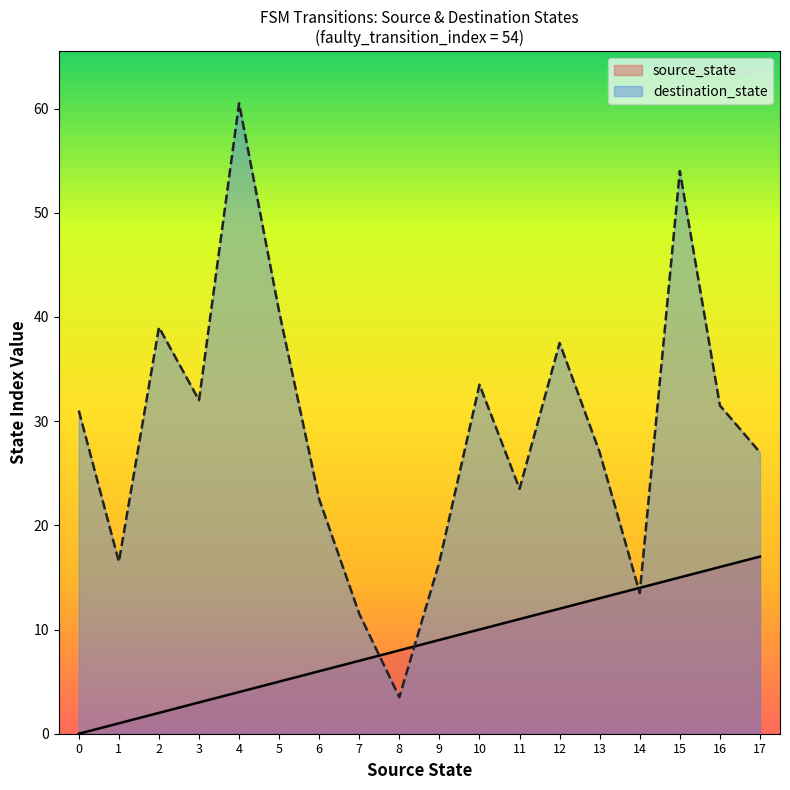

What is the difference between the second highest and minimum values in the destination_state series?

50.5